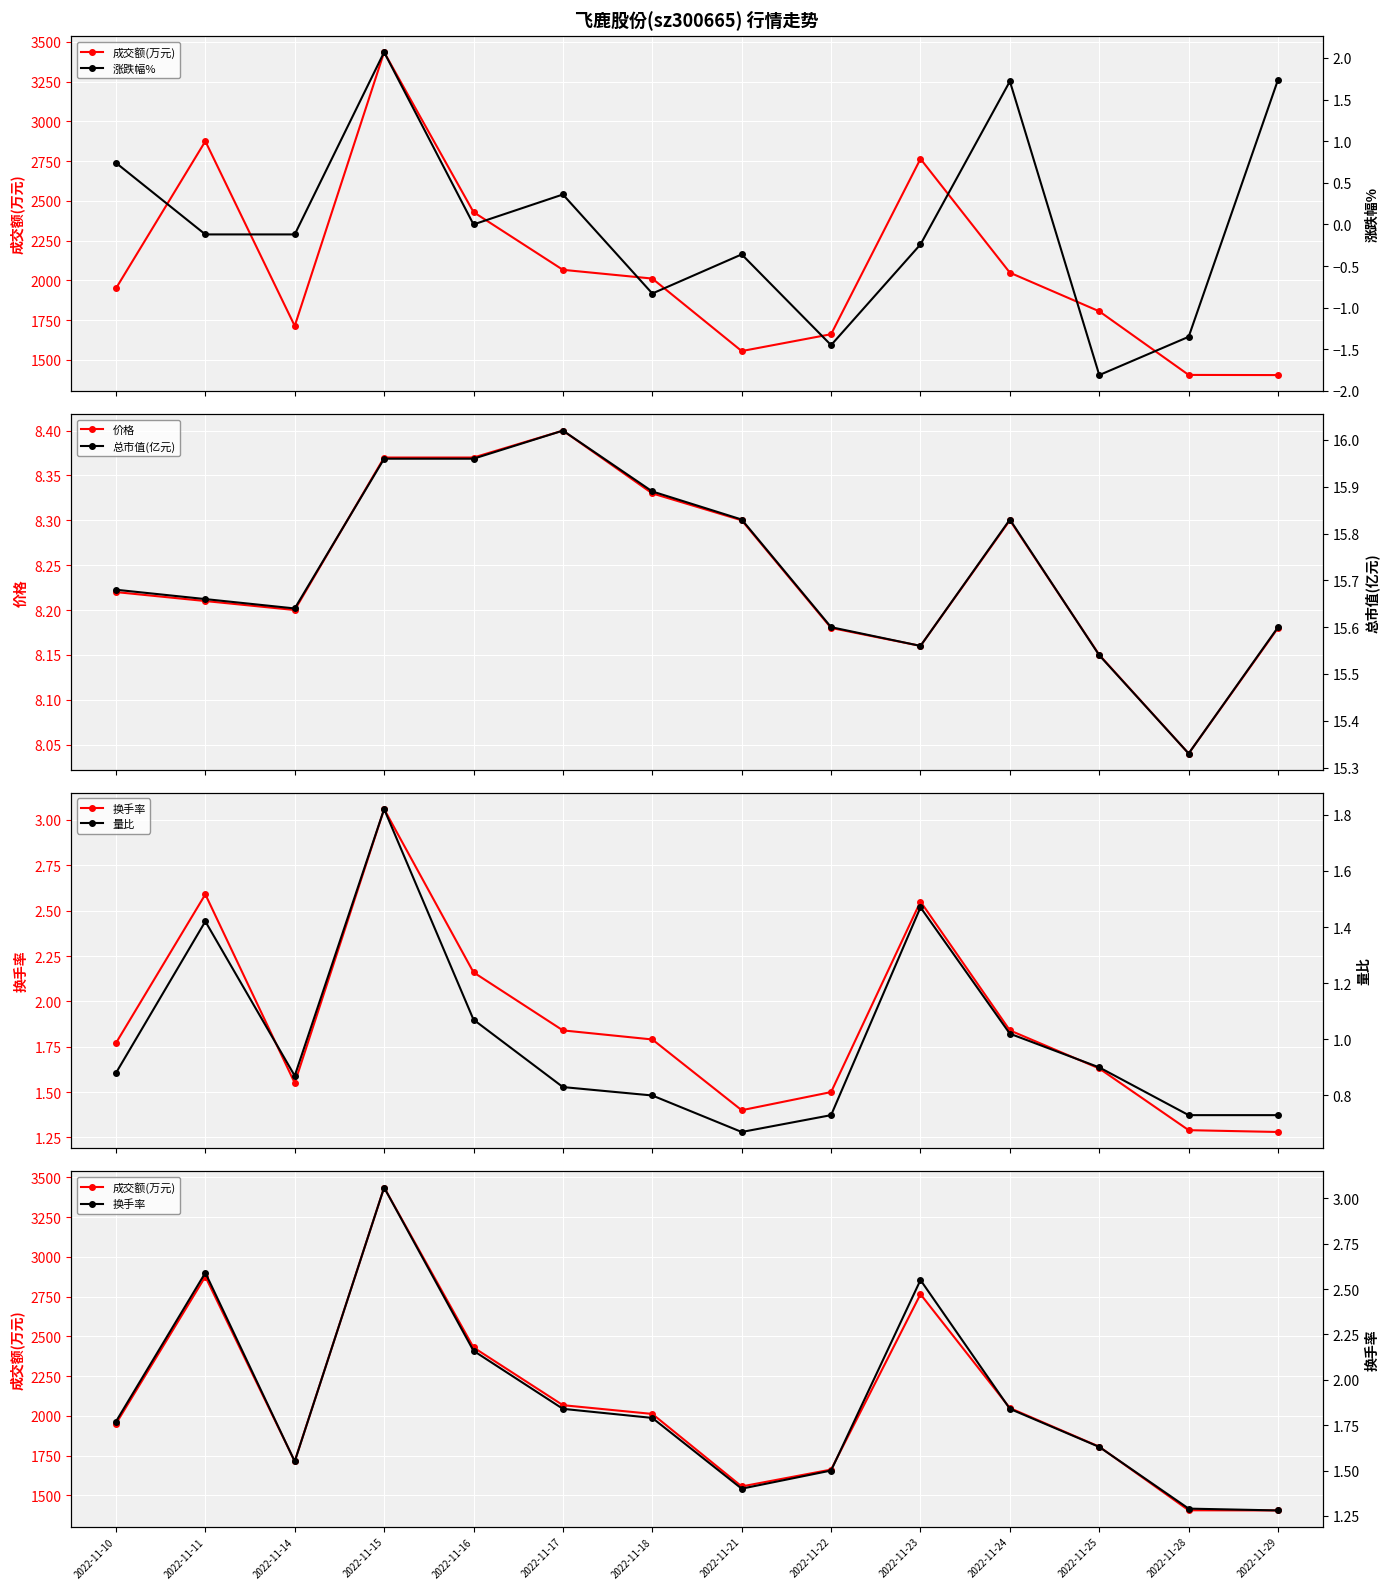

Count the 价格 values in the range 8 to 9.

14